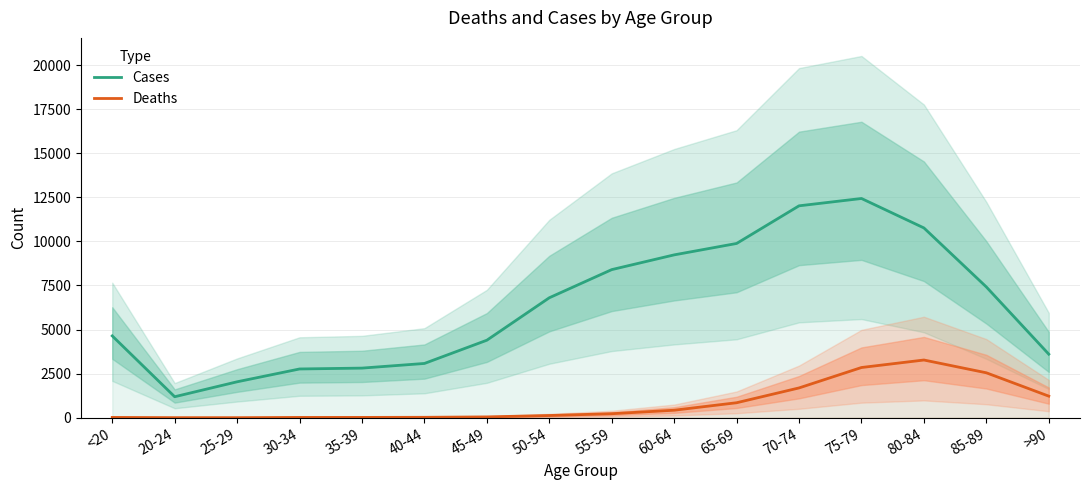

What are all the series names shown in the legend?

Cases, Deaths